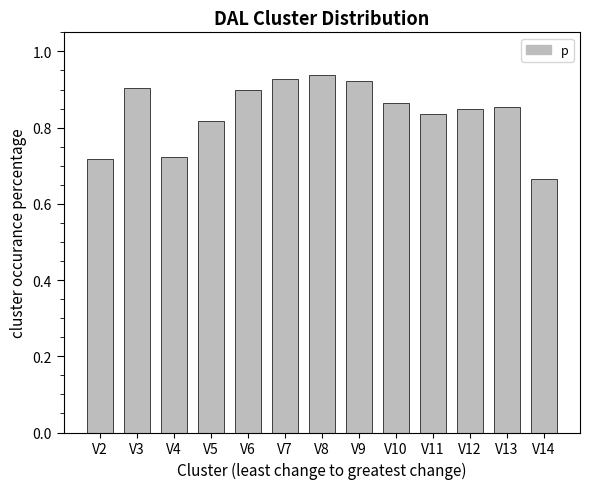

Between V2 and V3, which is larger?

V3